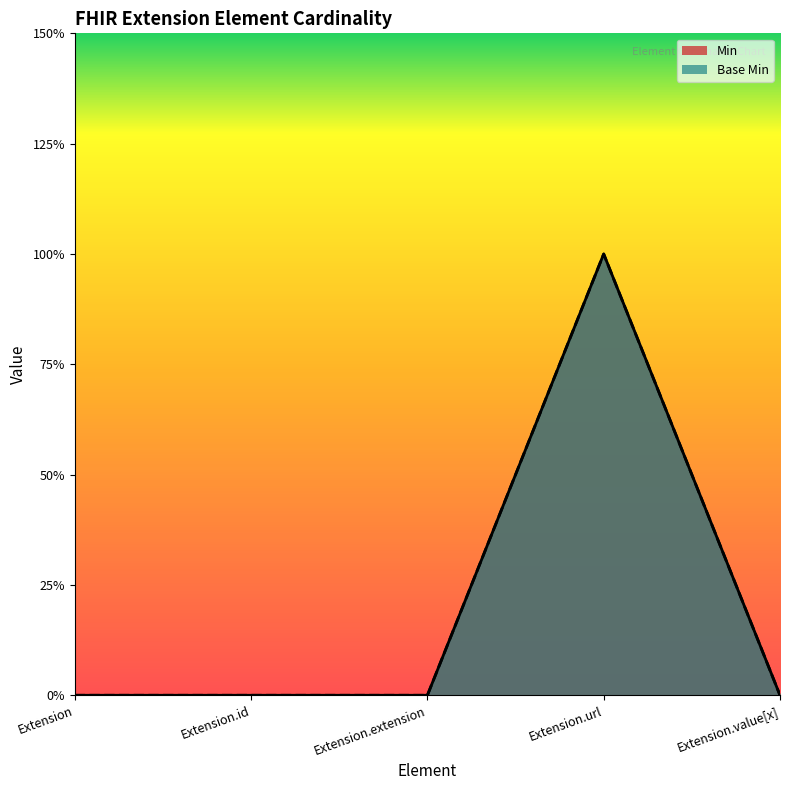

What is the sum of the Base Min values at Extension.extension and Extension.url?

1